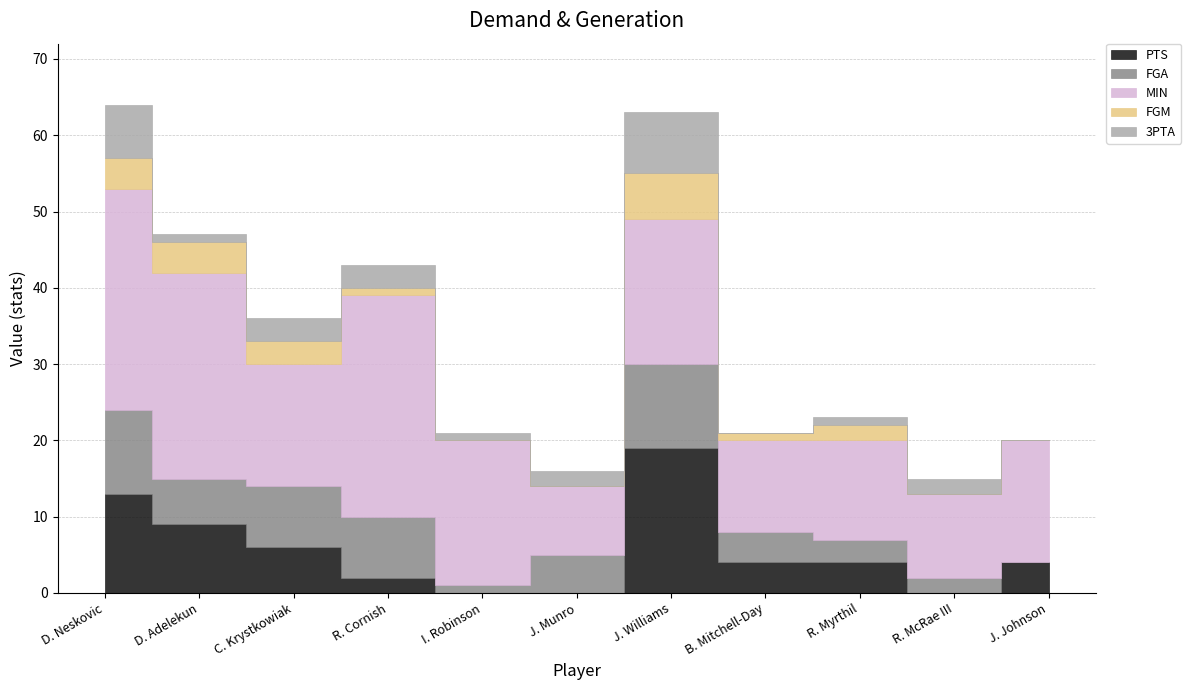

How many interior local valleys does the PTS series have?

1